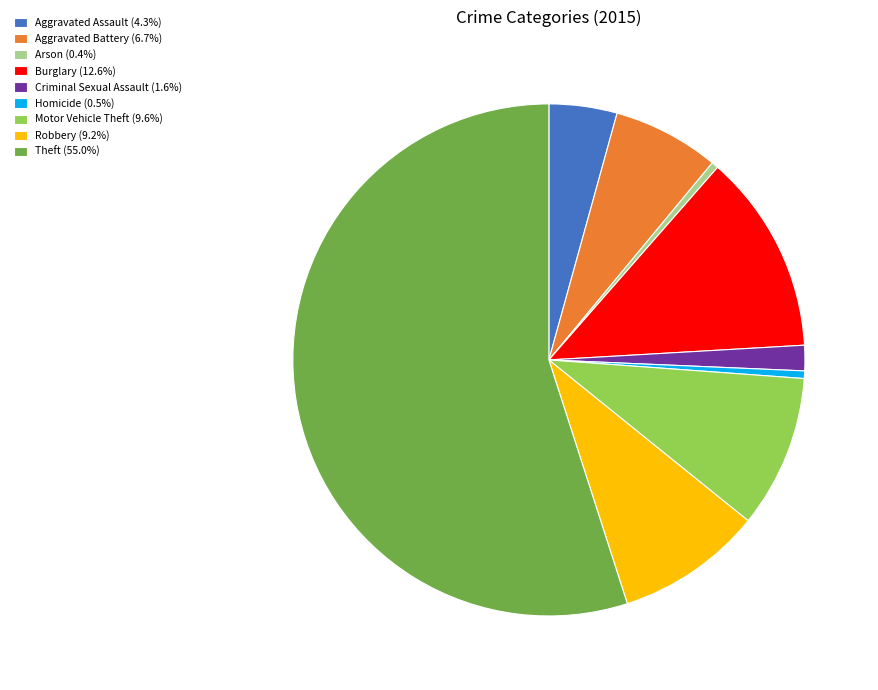

Combined, do Aggravated Battery (6.7%) and Aggravated Assault (4.3%) account for over 50%?

No